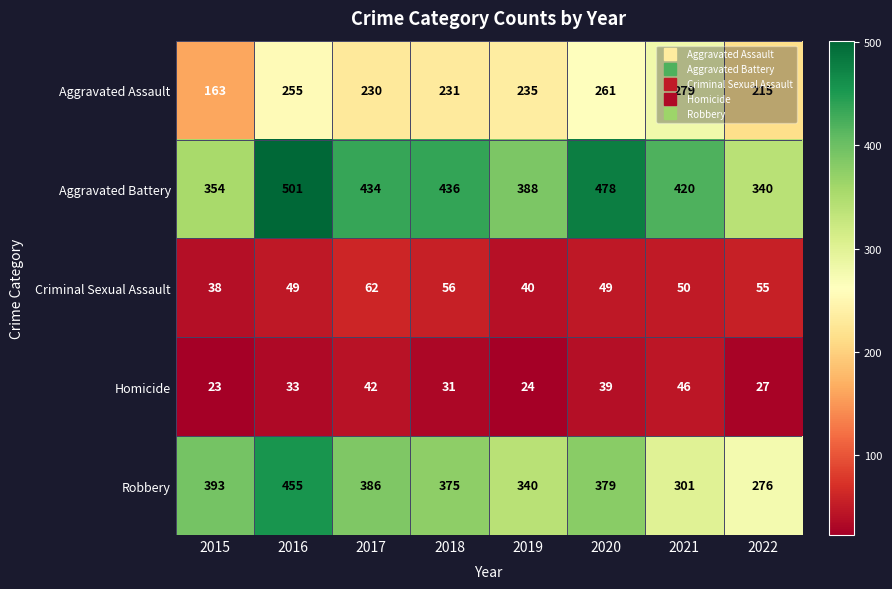

Which series changed the most between 2018 and 2022?

Robbery